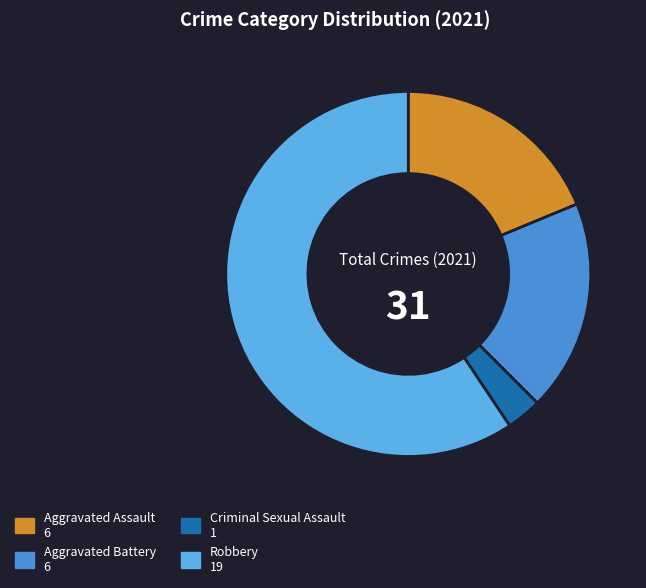

Which category has the smallest portion of the pie?

Criminal Sexual Assault